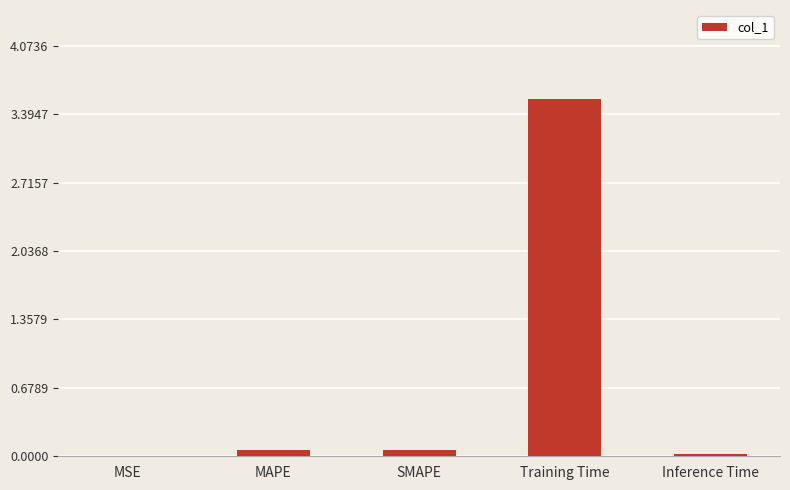

Which label corresponds to the largest value in the chart?

Training Time